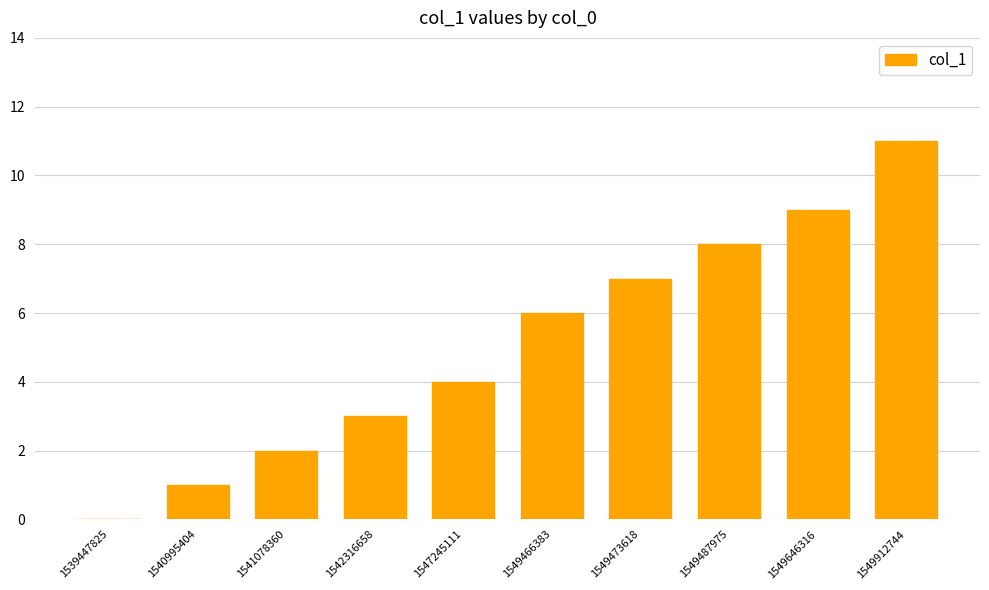

The chart shows a value of 0 at 1541078360. True or false?

False